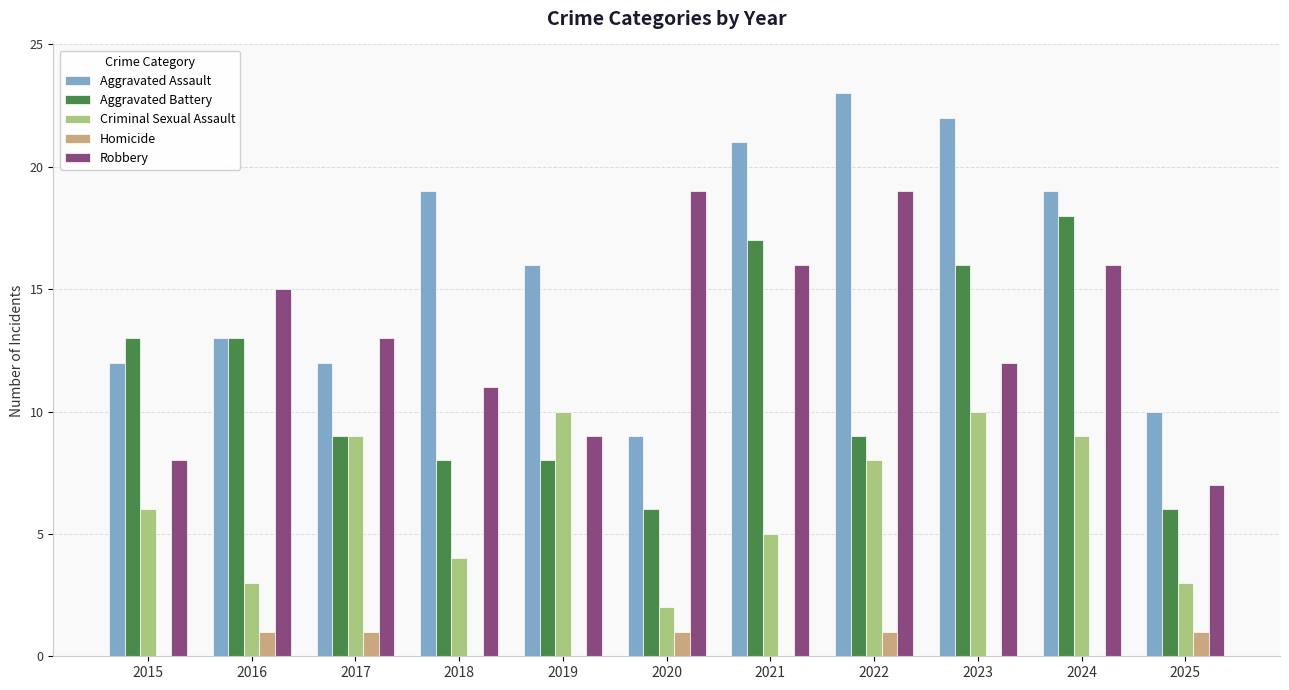

Reading left to right, transcribe all the data shown in this chart.

Aggravated Assault: 2015=12	2016=13	2017=12	2018=19	2019=16	2020=9	2021=21	2022=23	2023=22	2024=19	2025=10
Aggravated Battery: 2015=13	2016=13	2017=9	2018=8	2019=8	2020=6	2021=17	2022=9	2023=16	2024=18	2025=6
Criminal Sexual Assault: 2015=6	2016=3	2017=9	2018=4	2019=10	2020=2	2021=5	2022=8	2023=10	2024=9	2025=3
Homicide: 2015=0	2016=1	2017=1	2018=0	2019=0	2020=1	2021=0	2022=1	2023=0	2024=0	2025=1
Robbery: 2015=8	2016=15	2017=13	2018=11	2019=9	2020=19	2021=16	2022=19	2023=12	2024=16	2025=7